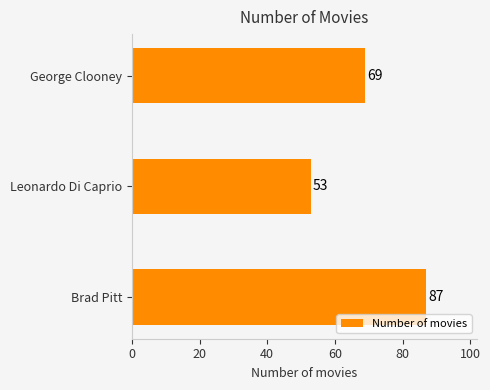

Does the chart contain any negative values?

No